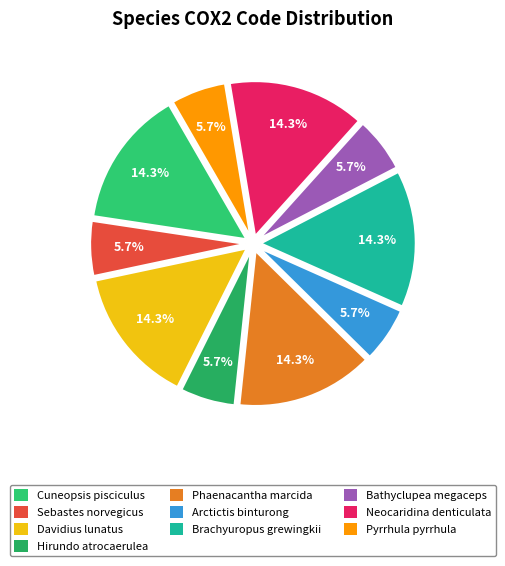

Between Sebastes norvegicus and Hirundo atrocaerulea, which is larger?

Sebastes norvegicus